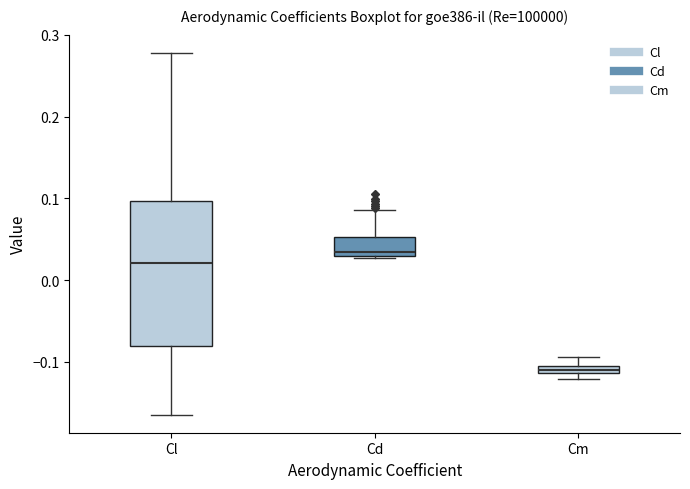

Where does the upper whisker of the box for Cl end on the y-axis? The values are not printed on the chart, so give them approximately, as read against the axis.

0.28